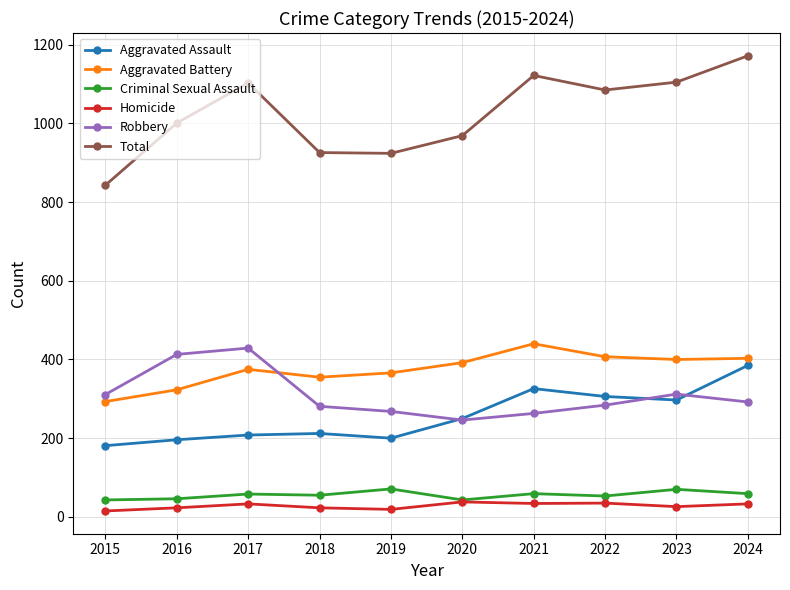

True or false: Robbery and Criminal Sexual Assault cross at least once.

False